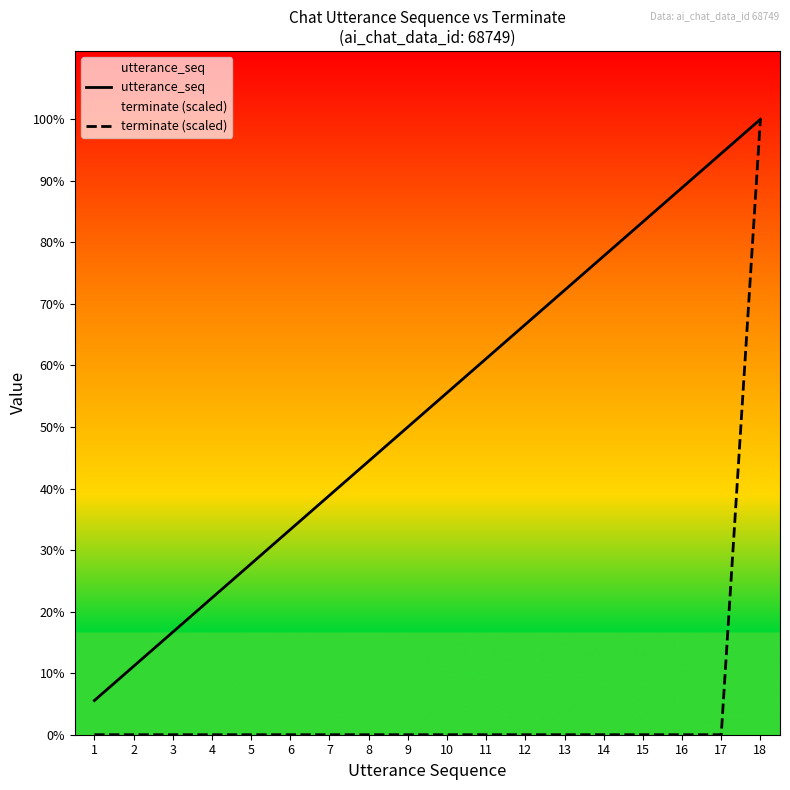

True or false: utterance_seq and terminate (scaled) intersect in this chart.

False